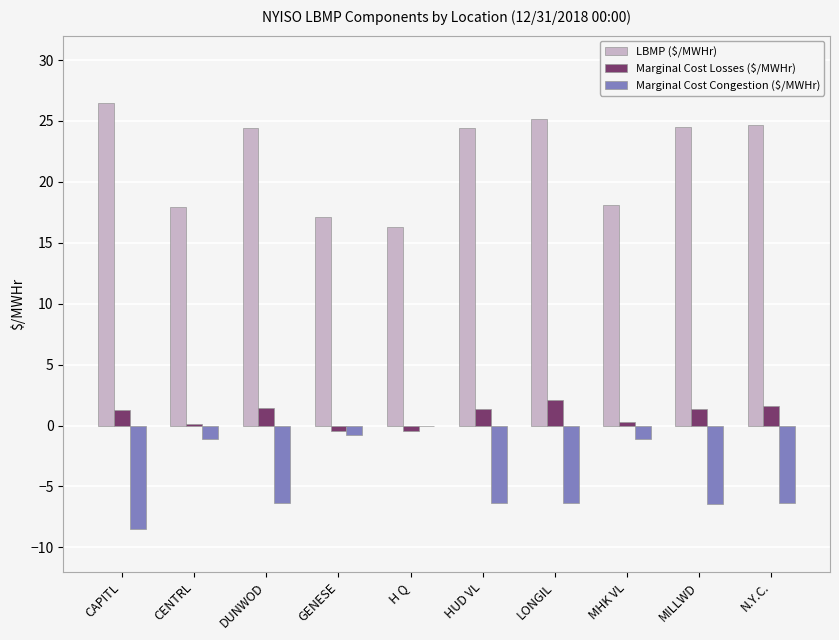

True or false: LBMP ($/MWHr) has a value of 24.5 at MILLWD.

True